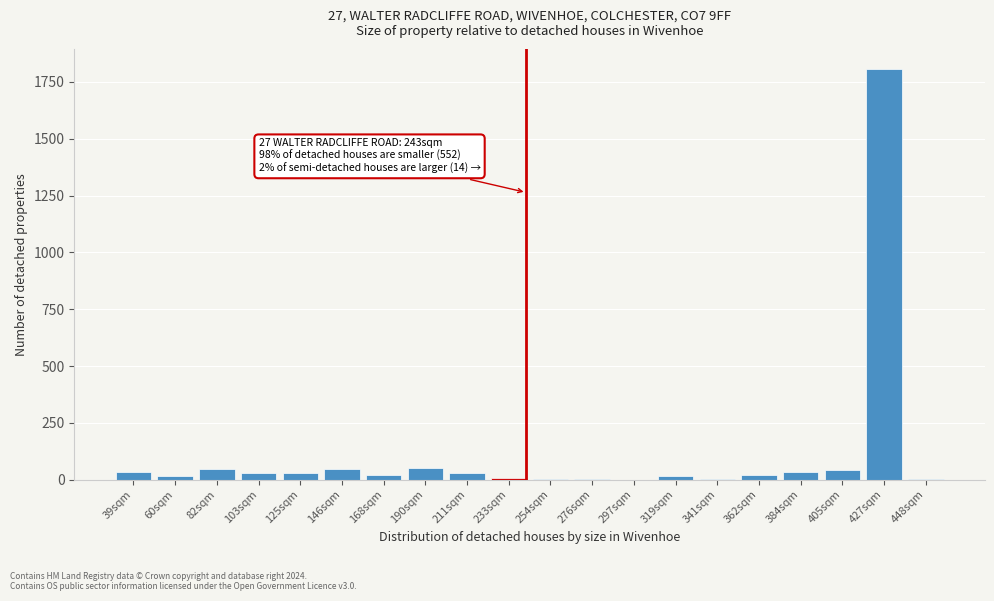

What is the greatest value displayed?

1805